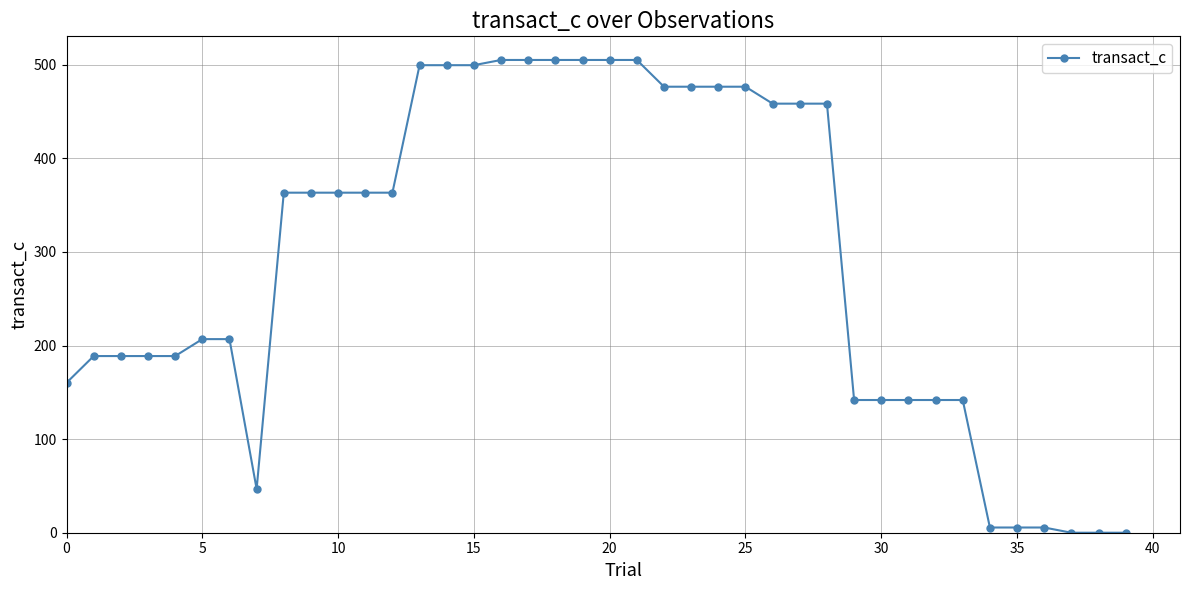

What is the difference between the second highest and minimum values?

505.1